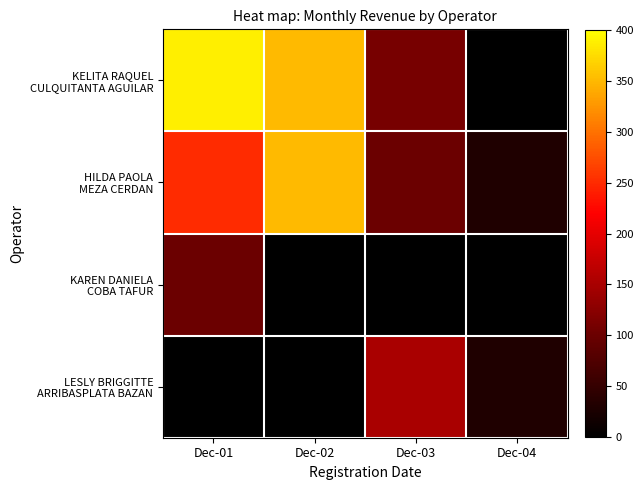

Which series has the widest spread of values?

KELITA RAQUEL CULQUITANTA AGUILAR